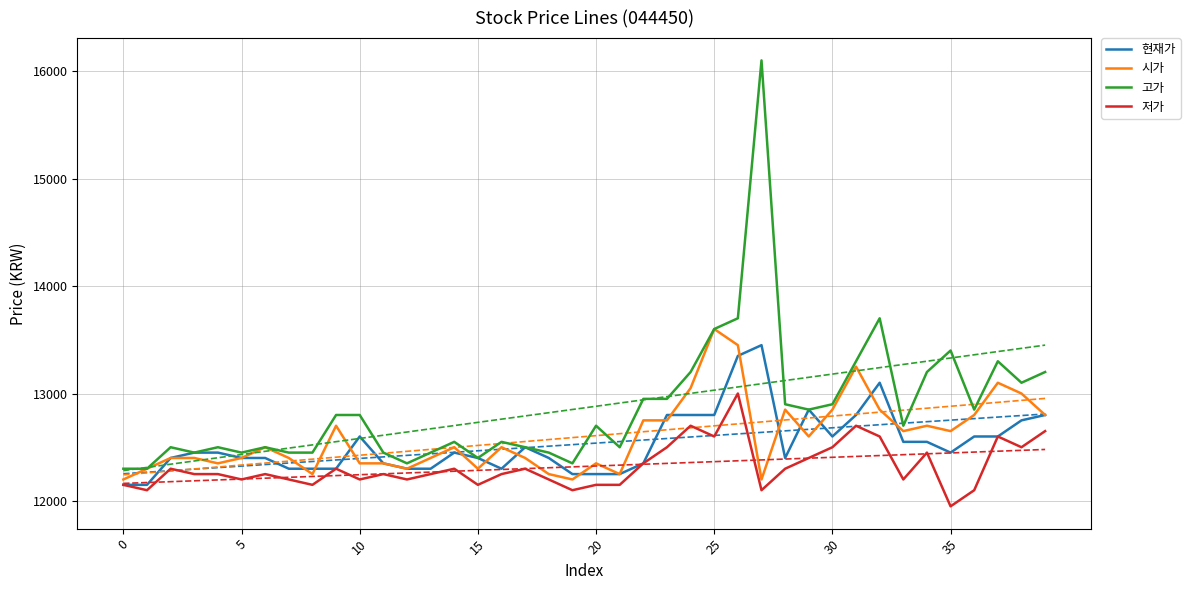

List the series in order of their peak value, lowest first.

저가, 현재가, 시가, 고가